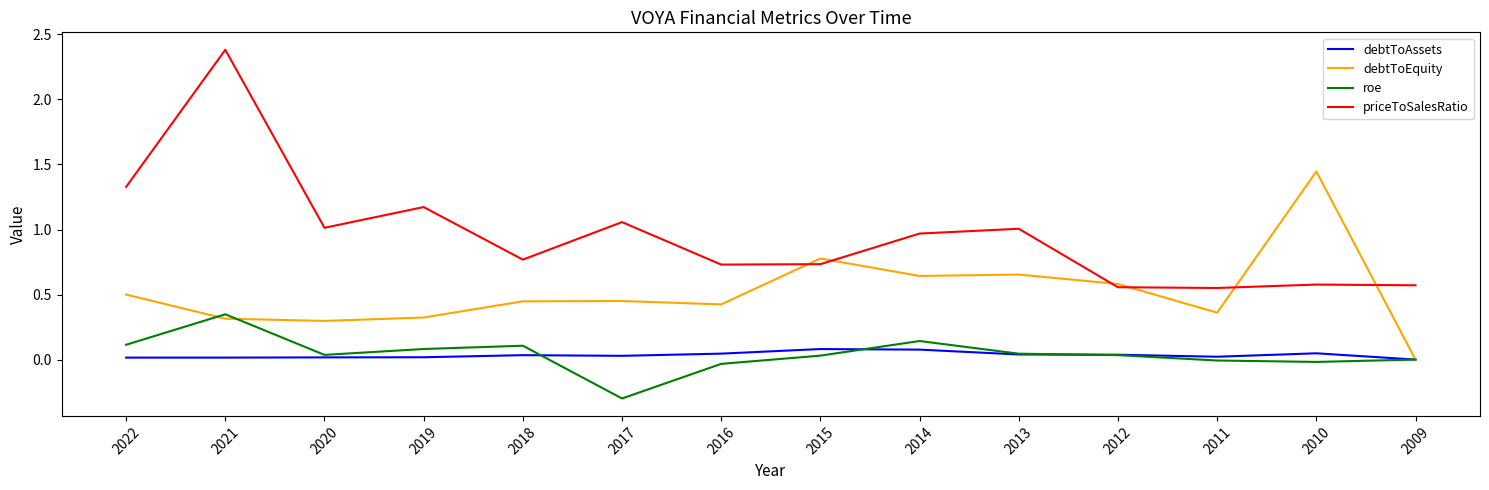

At which category is the sum across all series the highest?

2021